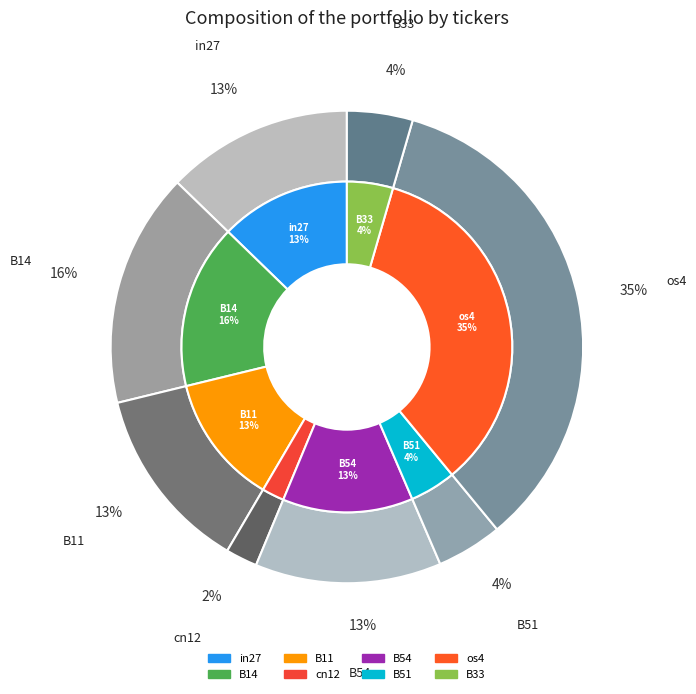

What percentage is the B51 slice, to the nearest percent?

4%